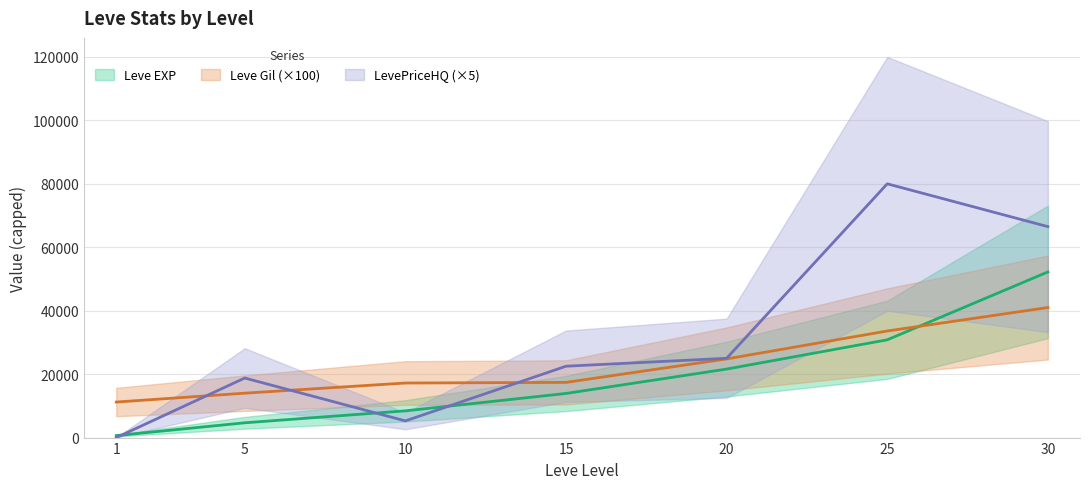

List the series in order of their peak value, lowest first.

Leve Gil, Leve EXP, LevePriceHQ